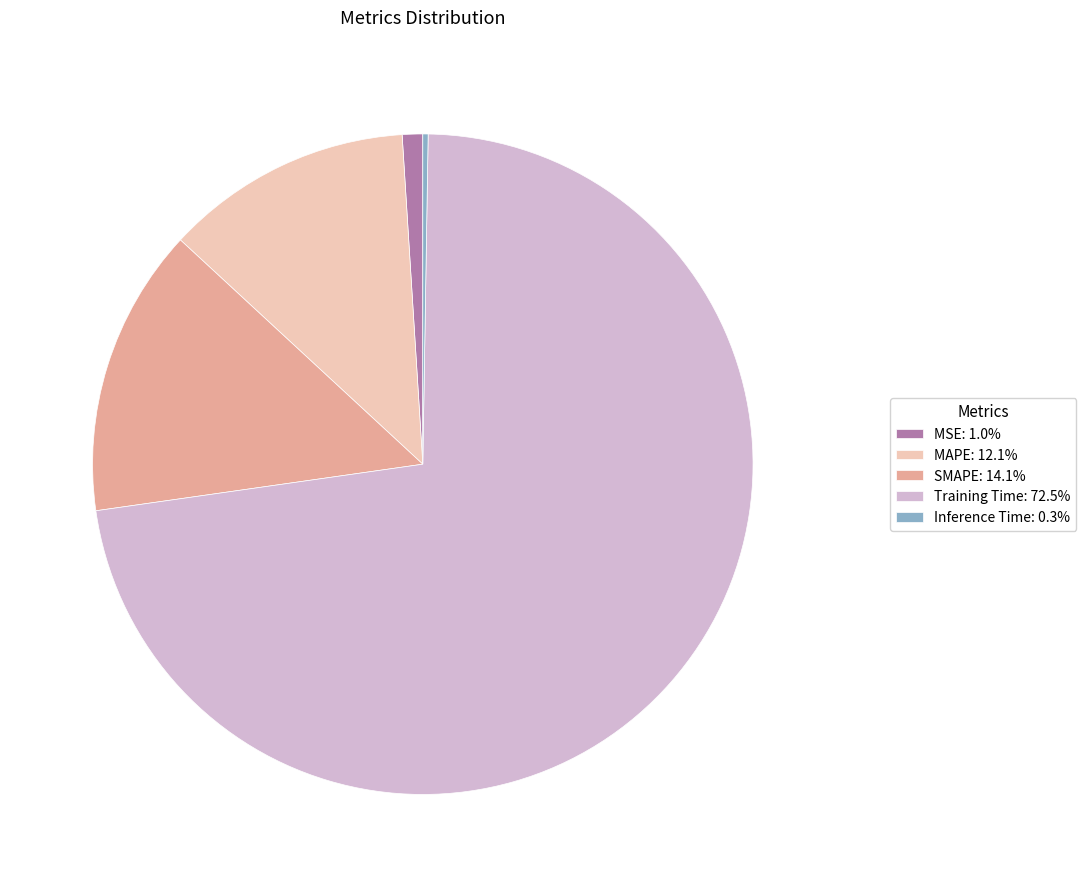

Do MSE: 1.0% and SMAPE: 14.1% together represent more than half of the pie?

No